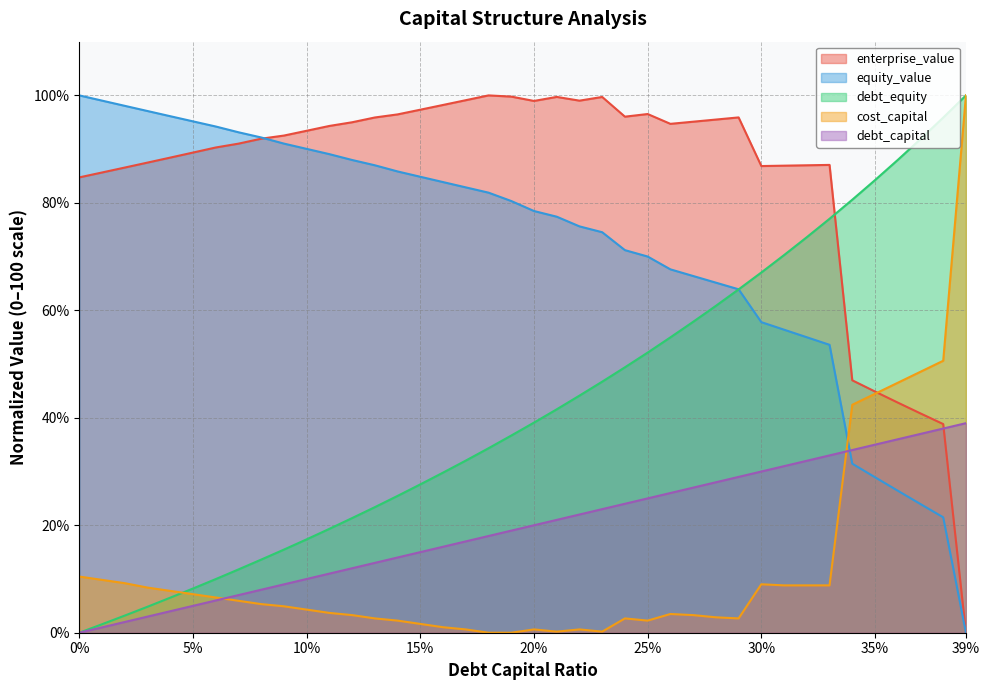

At which category is the sum across all series the highest?

0.33